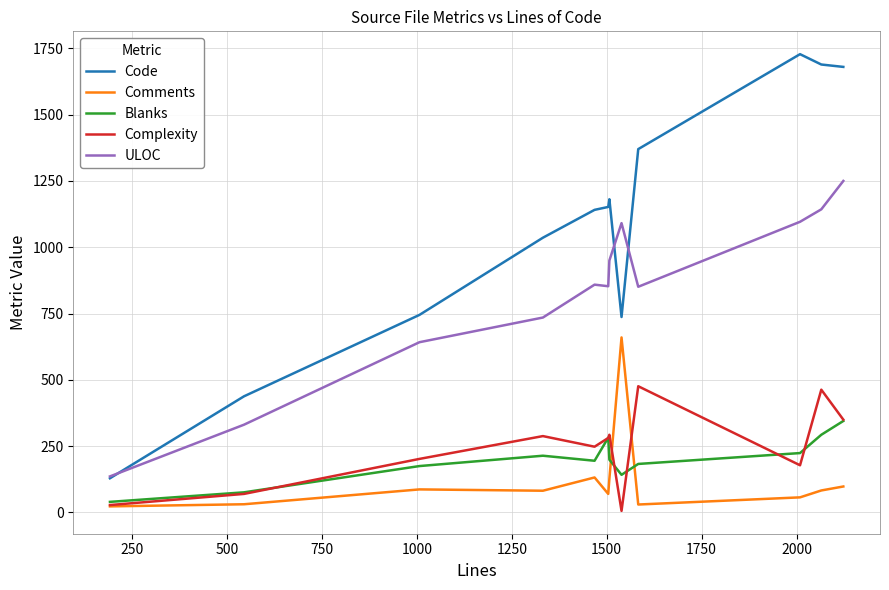

True or false: ULOC and Comments intersect in this chart.

False